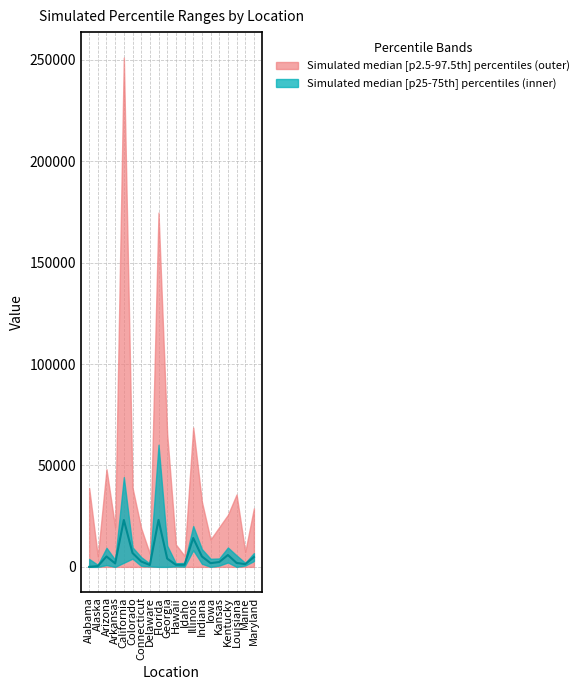

Where is the first local minimum?

Arkansas